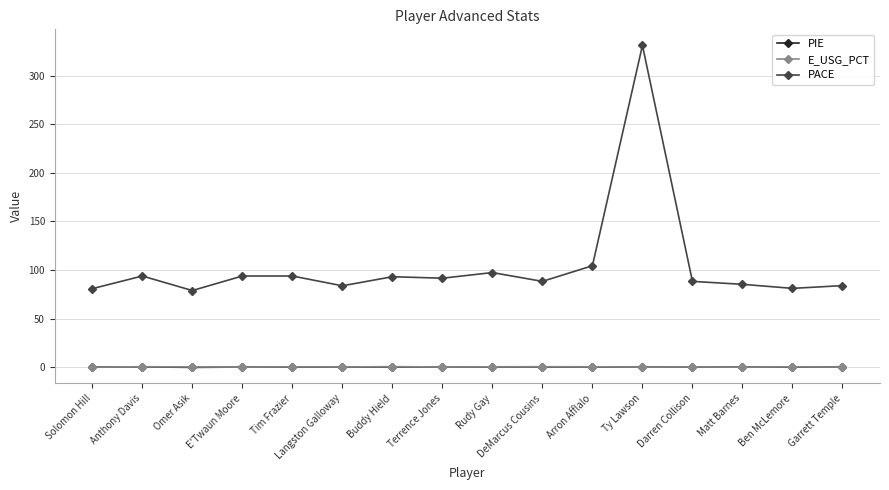

What is the sum of the E_USG_PCT values at Darren Collison and Solomon Hill?

0.1